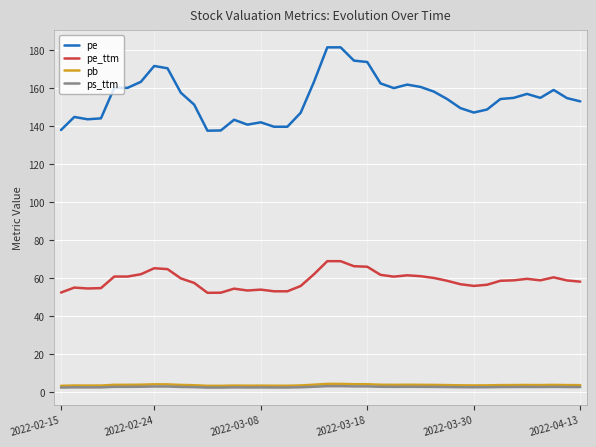

Which series has the largest total across all categories?

pe